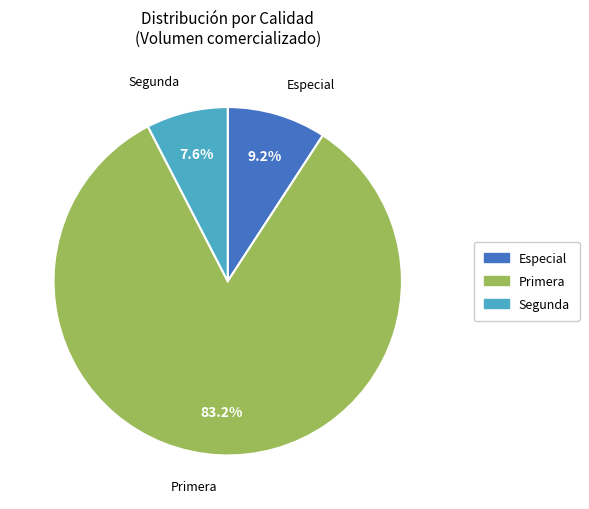

Count the number of slices in the pie.

3